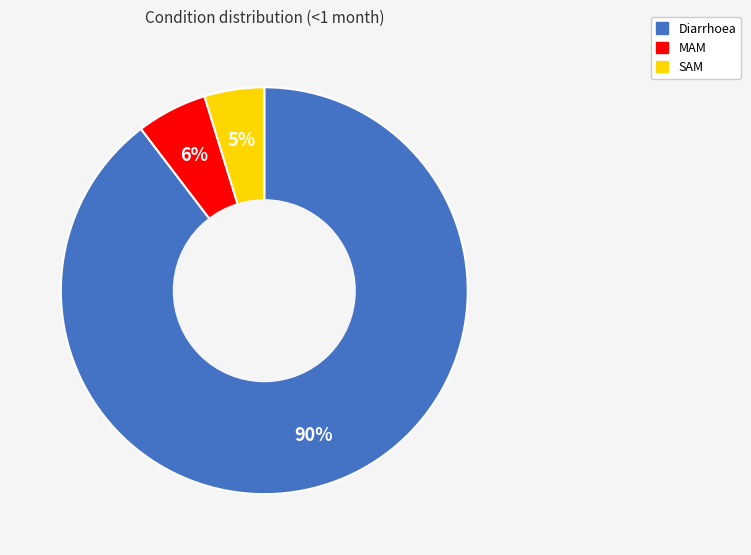

Do SAM and Diarrhoea together represent more than half of the pie?

Yes